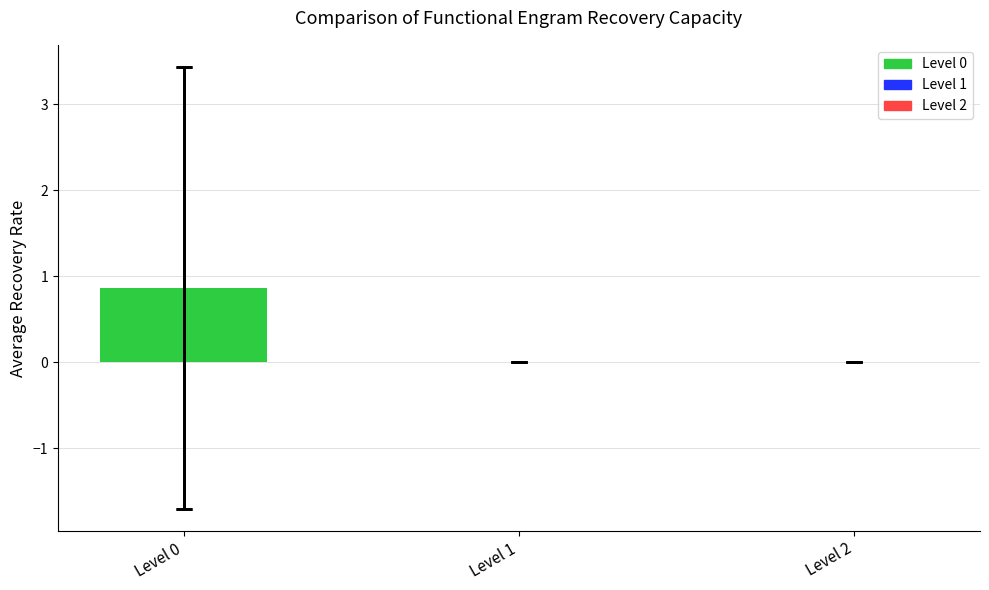

True or false: the data shows 0.0 at Level 1.

True